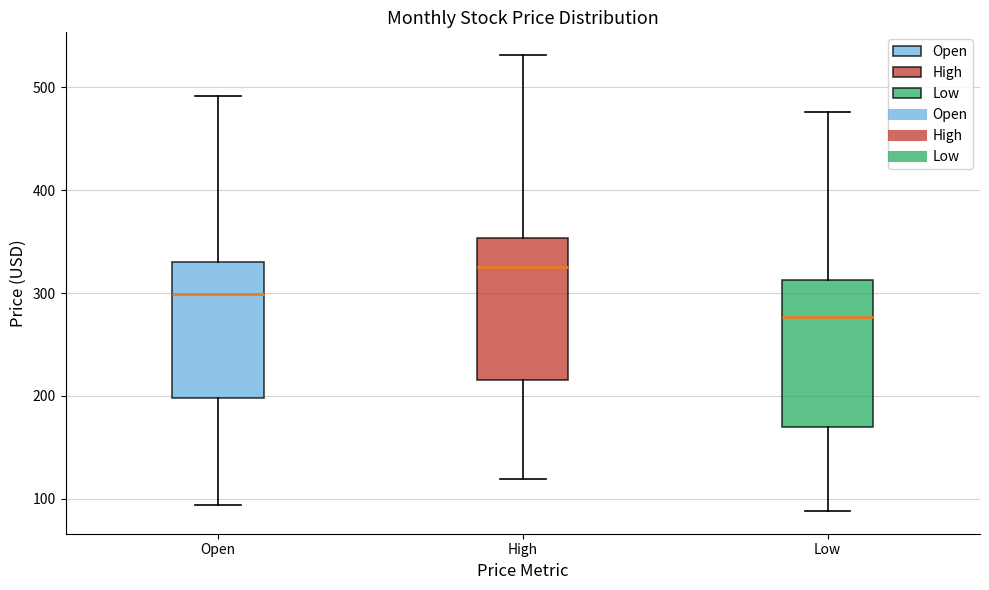

Reading left to right, read every box against the y-axis: the position of its median line, the range the box covers, and the ends of its whiskers. The values are not printed on the chart, so give them approximately, as read against the axis.

Open: median 300, box 200 to 330, whiskers 90 to 490
High: median 330, box 220 to 350, whiskers 120 to 530
Low: median 280, box 170 to 310, whiskers 90 to 480